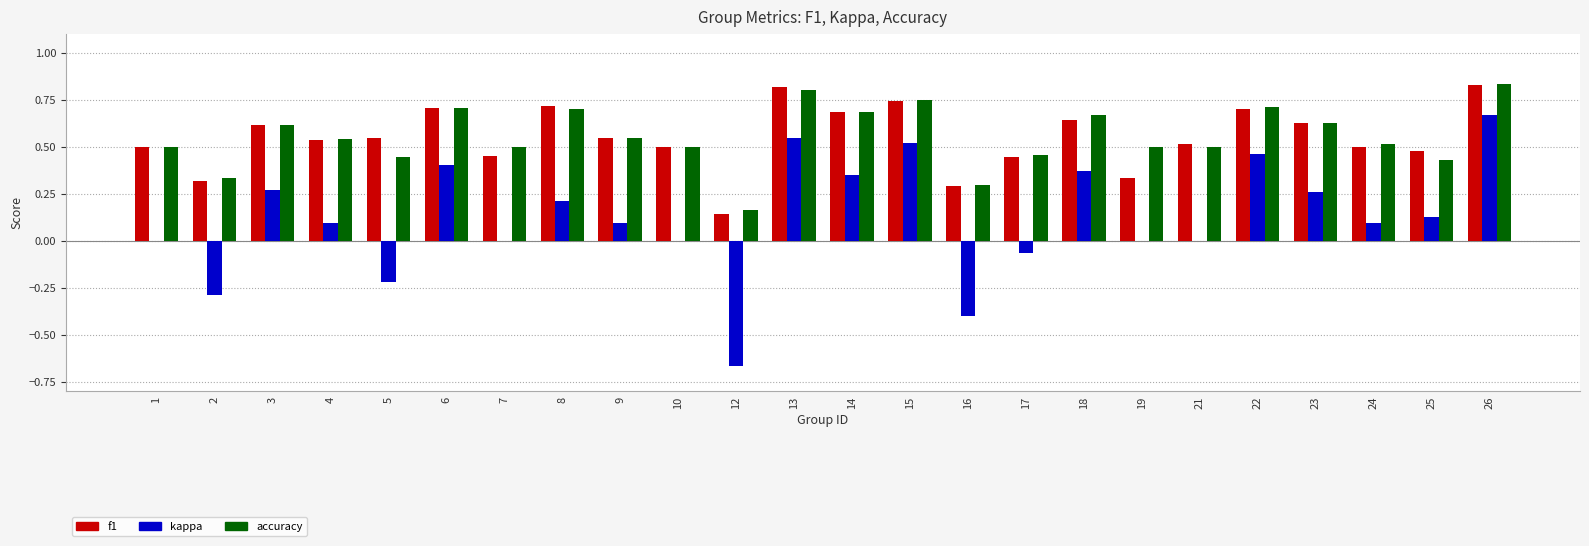

What is the sum of all f1 values?

13.2